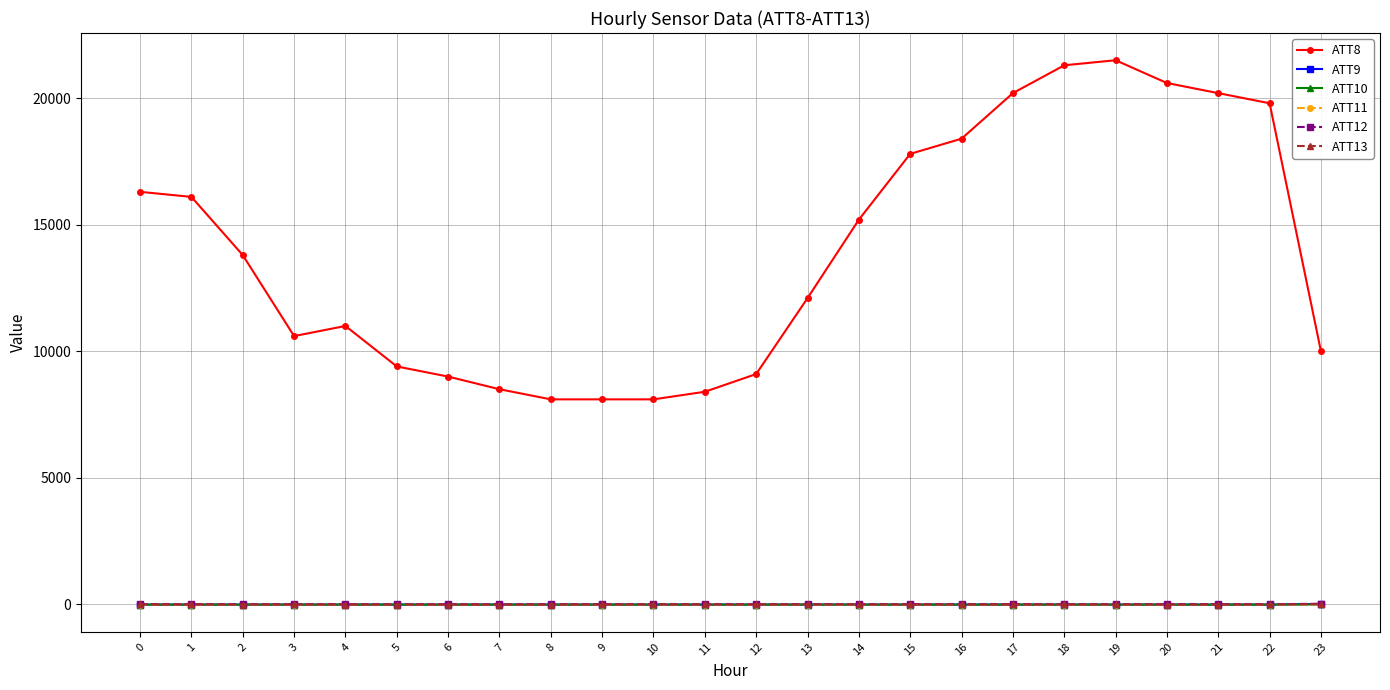

True or false: ATT13 and ATT8 intersect in this chart.

False